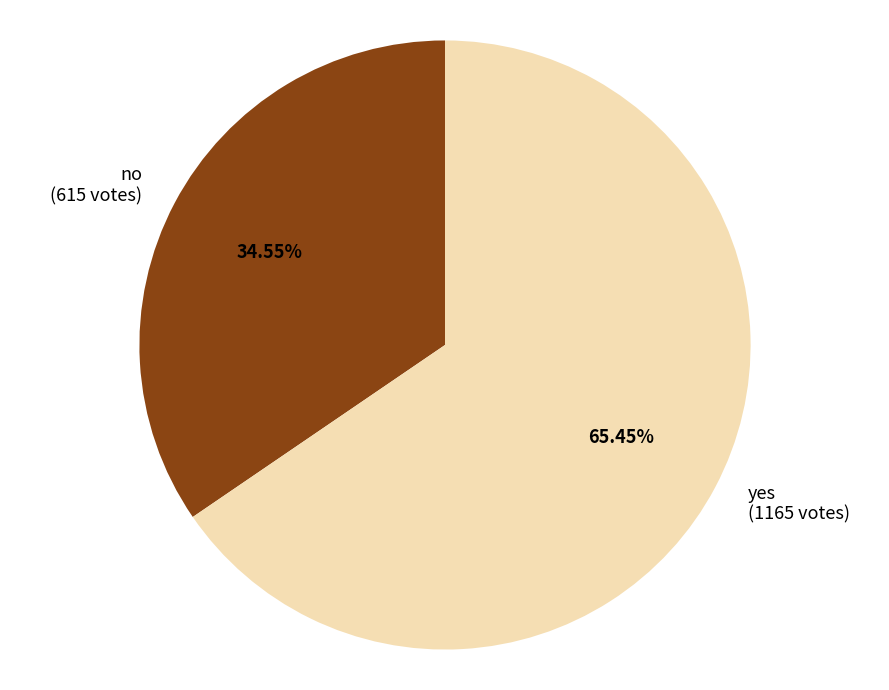

Which slice is the smallest?

no